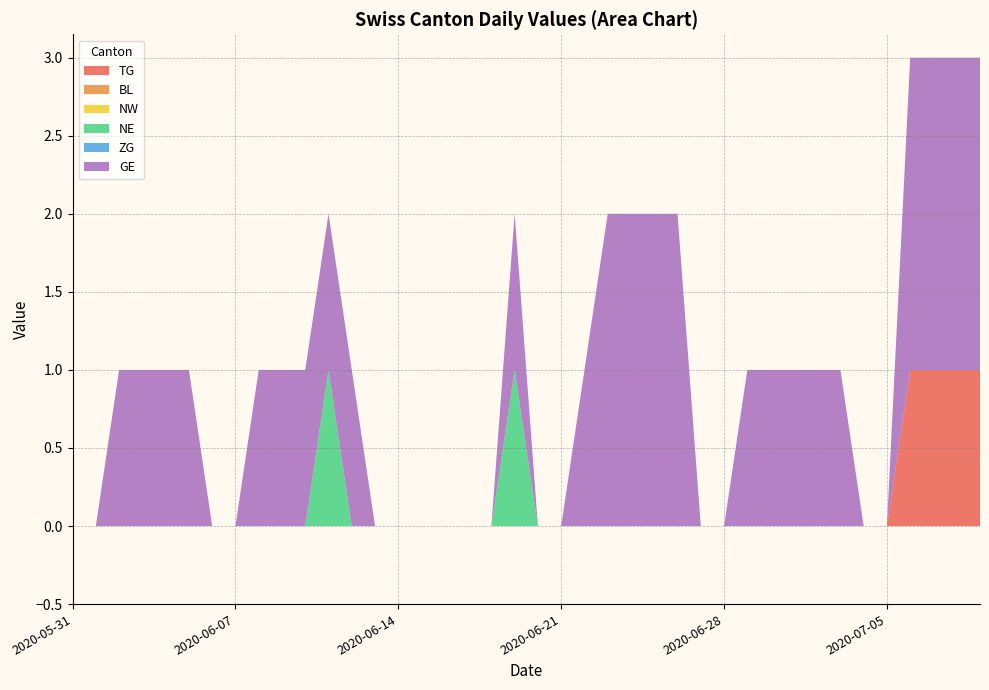

Reading right to left, what are all the values shown in this chart?

TG: 2020-07-09=1	2020-07-08=1	2020-07-07=1	2020-07-06=1	2020-07-05=0	2020-07-04=0	2020-07-03=0	2020-07-02=0	2020-07-01=0	2020-06-30=0	2020-06-29=0	2020-06-28=0	2020-06-27=0	2020-06-26=0	2020-06-25=0	2020-06-24=0	2020-06-23=0	2020-06-22=0	2020-06-21=0	2020-06-20=0	2020-06-19=0	2020-06-18=0	2020-06-17=0	2020-06-16=0	2020-06-15=0	2020-06-14=0	2020-06-13=0	2020-06-12=0	2020-06-11=0	2020-06-10=0	2020-06-09=0	2020-06-08=0	2020-06-07=0	2020-06-06=0	2020-06-05=0	2020-06-04=0	2020-06-03=0	2020-06-02=0	2020-06-01=0	2020-05-31=0
BL: 2020-07-09=0	2020-07-08=0	2020-07-07=0	2020-07-06=0	2020-07-05=0	2020-07-04=0	2020-07-03=0	2020-07-02=0	2020-07-01=0	2020-06-30=0	2020-06-29=0	2020-06-28=0	2020-06-27=0	2020-06-26=0	2020-06-25=0	2020-06-24=0	2020-06-23=0	2020-06-22=0	2020-06-21=0	2020-06-20=0	2020-06-19=0	2020-06-18=0	2020-06-17=0	2020-06-16=0	2020-06-15=0	2020-06-14=0	2020-06-13=0	2020-06-12=0	2020-06-11=0	2020-06-10=0	2020-06-09=0	2020-06-08=0	2020-06-07=0	2020-06-06=0	2020-06-05=0	2020-06-04=0	2020-06-03=0	2020-06-02=0	2020-06-01=0	2020-05-31=0
NW: 2020-07-09=0	2020-07-08=0	2020-07-07=0	2020-07-06=0	2020-07-05=0	2020-07-04=0	2020-07-03=0	2020-07-02=0	2020-07-01=0	2020-06-30=0	2020-06-29=0	2020-06-28=0	2020-06-27=0	2020-06-26=0	2020-06-25=0	2020-06-24=0	2020-06-23=0	2020-06-22=0	2020-06-21=0	2020-06-20=0	2020-06-19=0	2020-06-18=0	2020-06-17=0	2020-06-16=0	2020-06-15=0	2020-06-14=0	2020-06-13=0	2020-06-12=0	2020-06-11=0	2020-06-10=0	2020-06-09=0	2020-06-08=0	2020-06-07=0	2020-06-06=0	2020-06-05=0	2020-06-04=0	2020-06-03=0	2020-06-02=0	2020-06-01=0	2020-05-31=0
NE: 2020-07-09=0	2020-07-08=0	2020-07-07=0	2020-07-06=0	2020-07-05=0	2020-07-04=0	2020-07-03=0	2020-07-02=0	2020-07-01=0	2020-06-30=0	2020-06-29=0	2020-06-28=0	2020-06-27=0	2020-06-26=0	2020-06-25=0	2020-06-24=0	2020-06-23=0	2020-06-22=0	2020-06-21=0	2020-06-20=0	2020-06-19=1	2020-06-18=0	2020-06-17=0	2020-06-16=0	2020-06-15=0	2020-06-14=0	2020-06-13=0	2020-06-12=0	2020-06-11=1	2020-06-10=0	2020-06-09=0	2020-06-08=0	2020-06-07=0	2020-06-06=0	2020-06-05=0	2020-06-04=0	2020-06-03=0	2020-06-02=0	2020-06-01=0	2020-05-31=0
ZG: 2020-07-09=0	2020-07-08=0	2020-07-07=0	2020-07-06=0	2020-07-05=0	2020-07-04=0	2020-07-03=0	2020-07-02=0	2020-07-01=0	2020-06-30=0	2020-06-29=0	2020-06-28=0	2020-06-27=0	2020-06-26=0	2020-06-25=0	2020-06-24=0	2020-06-23=0	2020-06-22=0	2020-06-21=0	2020-06-20=0	2020-06-19=0	2020-06-18=0	2020-06-17=0	2020-06-16=0	2020-06-15=0	2020-06-14=0	2020-06-13=0	2020-06-12=0	2020-06-11=0	2020-06-10=0	2020-06-09=0	2020-06-08=0	2020-06-07=0	2020-06-06=0	2020-06-05=0	2020-06-04=0	2020-06-03=0	2020-06-02=0	2020-06-01=0	2020-05-31=0
GE: 2020-07-09=2	2020-07-08=2	2020-07-07=2	2020-07-06=2	2020-07-05=0	2020-07-04=0	2020-07-03=1	2020-07-02=1	2020-07-01=1	2020-06-30=1	2020-06-29=1	2020-06-28=0	2020-06-27=0	2020-06-26=2	2020-06-25=2	2020-06-24=2	2020-06-23=2	2020-06-22=1	2020-06-21=0	2020-06-20=0	2020-06-19=1	2020-06-18=0	2020-06-17=0	2020-06-16=0	2020-06-15=0	2020-06-14=0	2020-06-13=0	2020-06-12=1	2020-06-11=1	2020-06-10=1	2020-06-09=1	2020-06-08=1	2020-06-07=0	2020-06-06=0	2020-06-05=1	2020-06-04=1	2020-06-03=1	2020-06-02=1	2020-06-01=0	2020-05-31=0